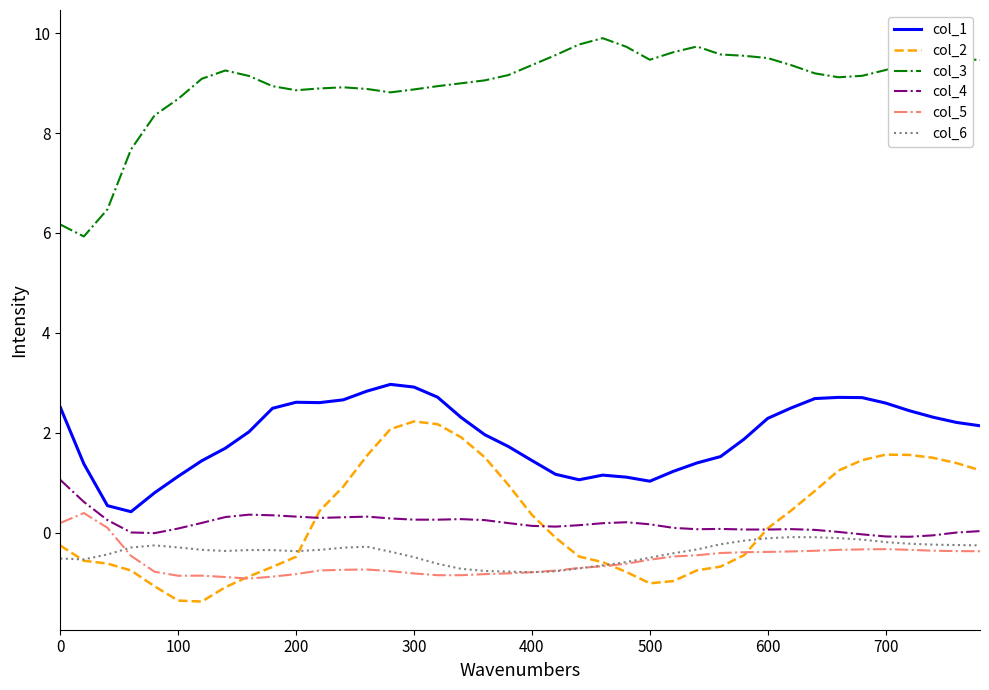

What is the average value of the col_1 series?

1.9